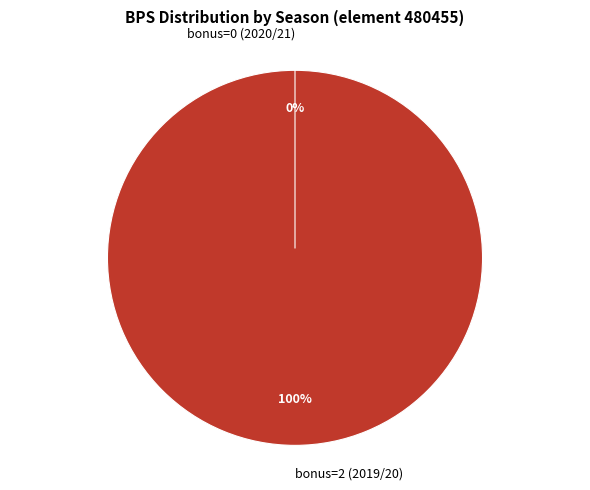

To the nearest percent, what is the difference between the largest and smallest slice percentages?

100%